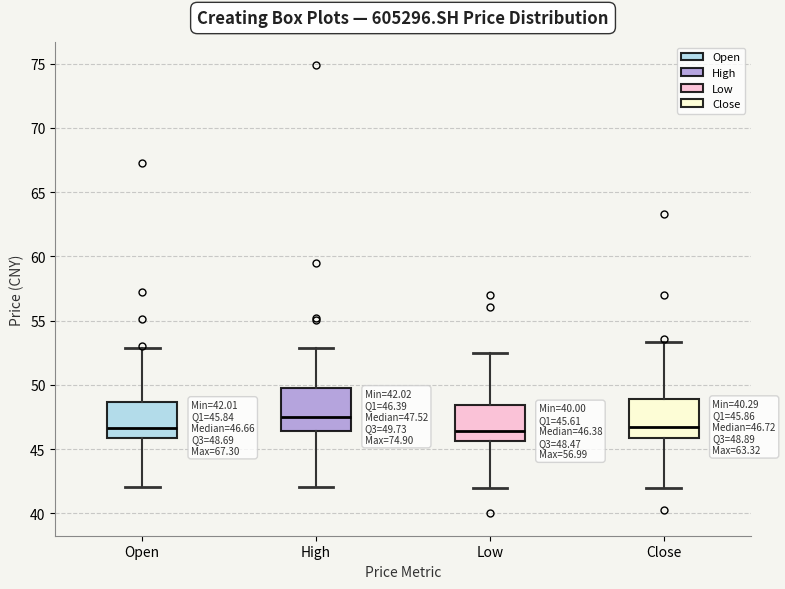

Which box has the highest median line?

High